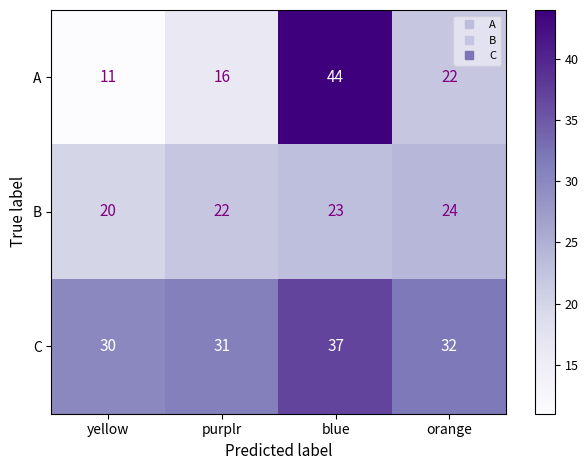

Reading left to right, extract all data points from this chart.

A: yellow=11	purplr=16	blue=44	orange=22
B: yellow=20	purplr=22	blue=23	orange=24
C: yellow=30	purplr=31	blue=37	orange=32